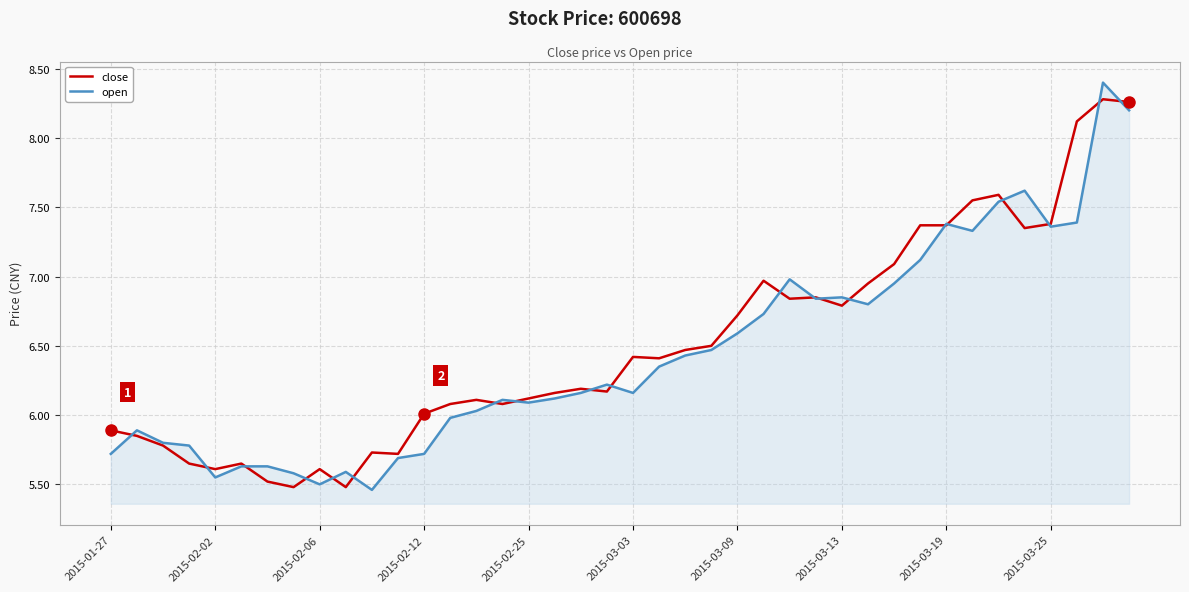

Which series has the largest range (max minus min)?

open